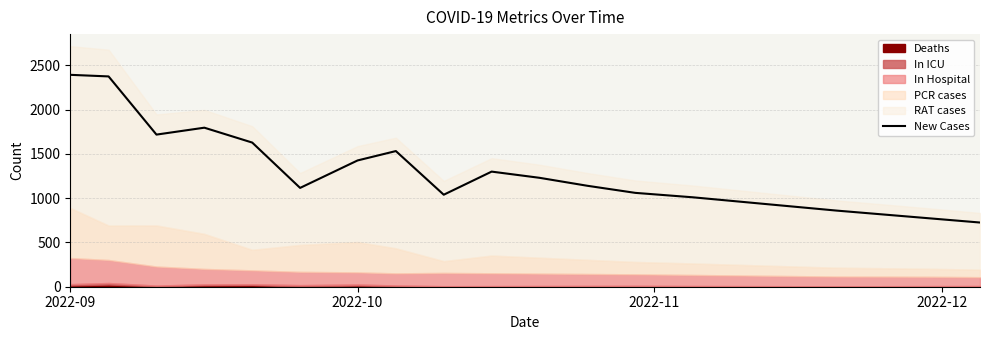

What is the minimum value shown in the chart?

725